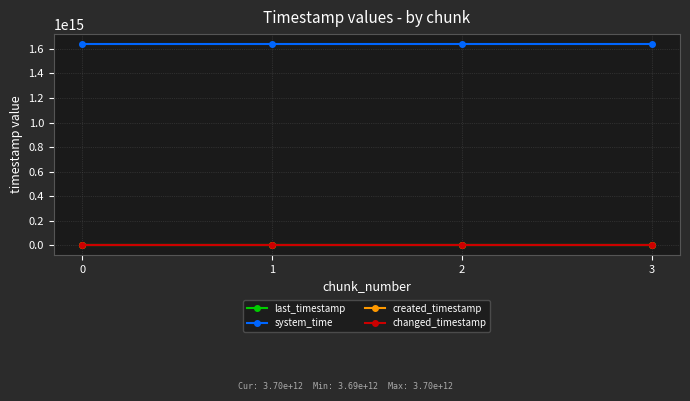

How many values in the system_time series are below 1638699647987020?

2